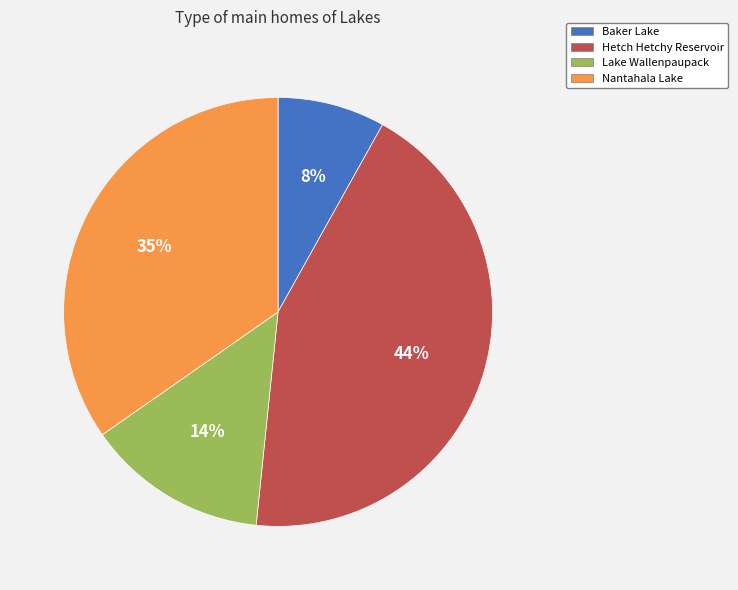

Which slice is the largest?

Hetch Hetchy Reservoir